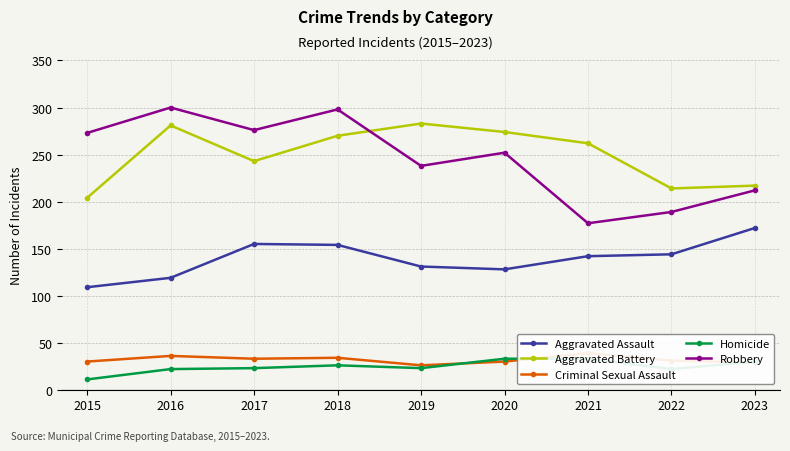

The Aggravated Battery series shows 66 at 2022. True or false?

False